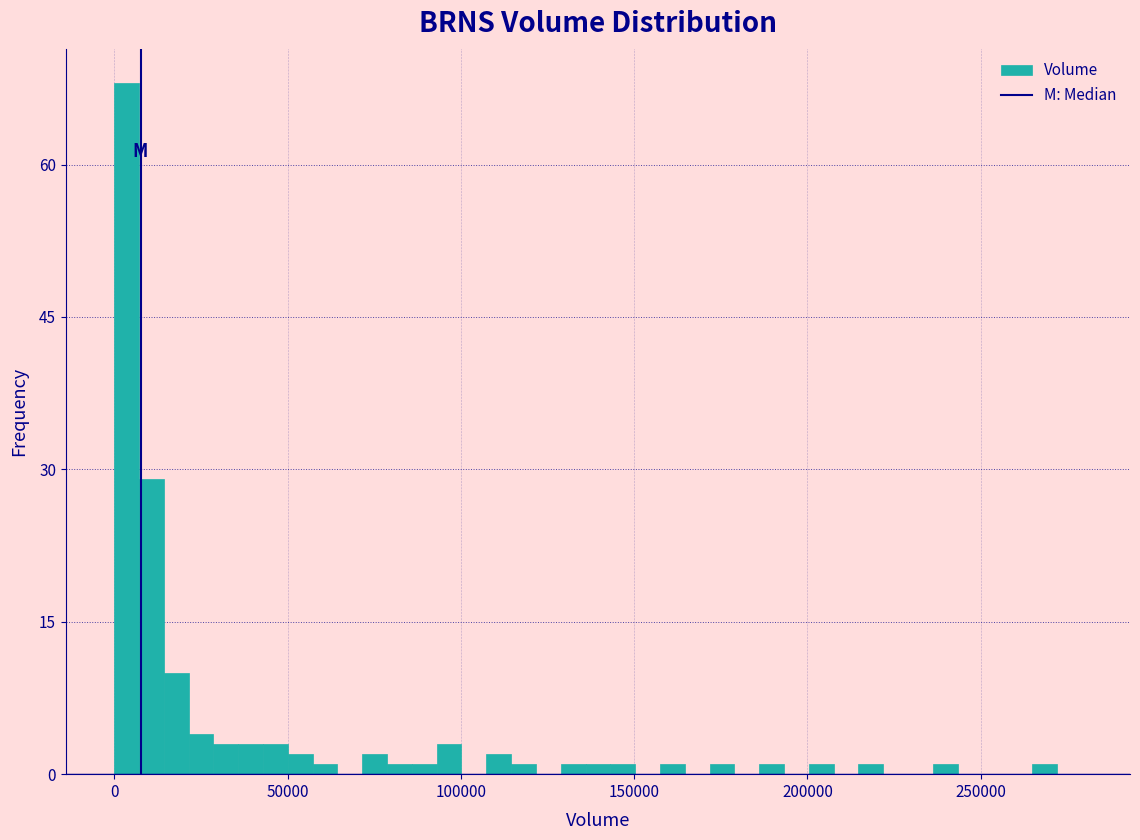

Read against the x-axis, roughly where is the centre of the tallest bar?

5000